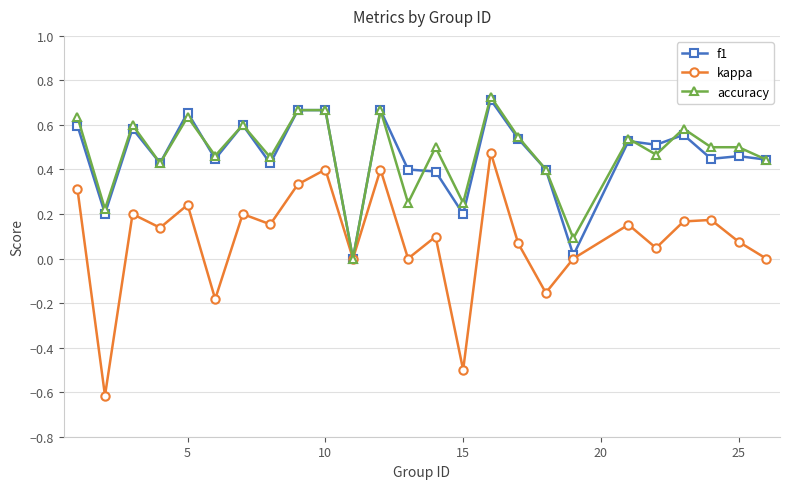

How many values in the f1 series exceed 0?

24